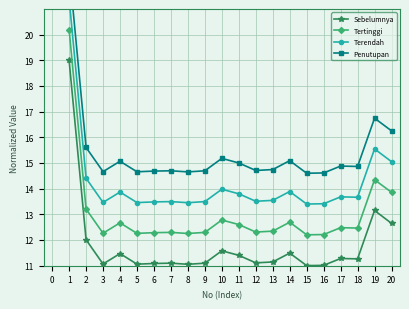

True or false: Sebelumnya has a value of 31.9 at 1.

False